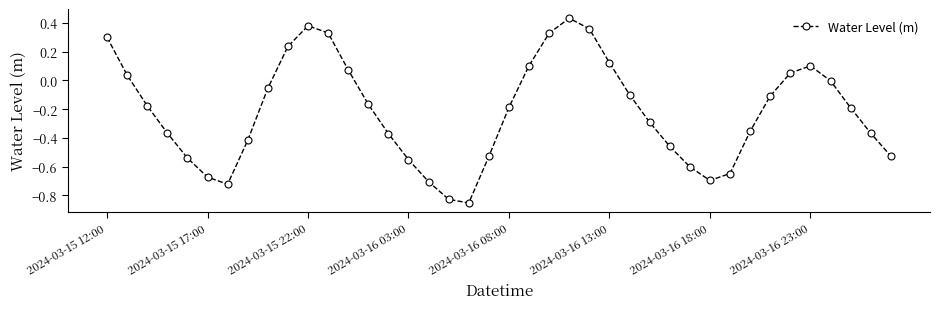

What is the sum of all values?

-8.6